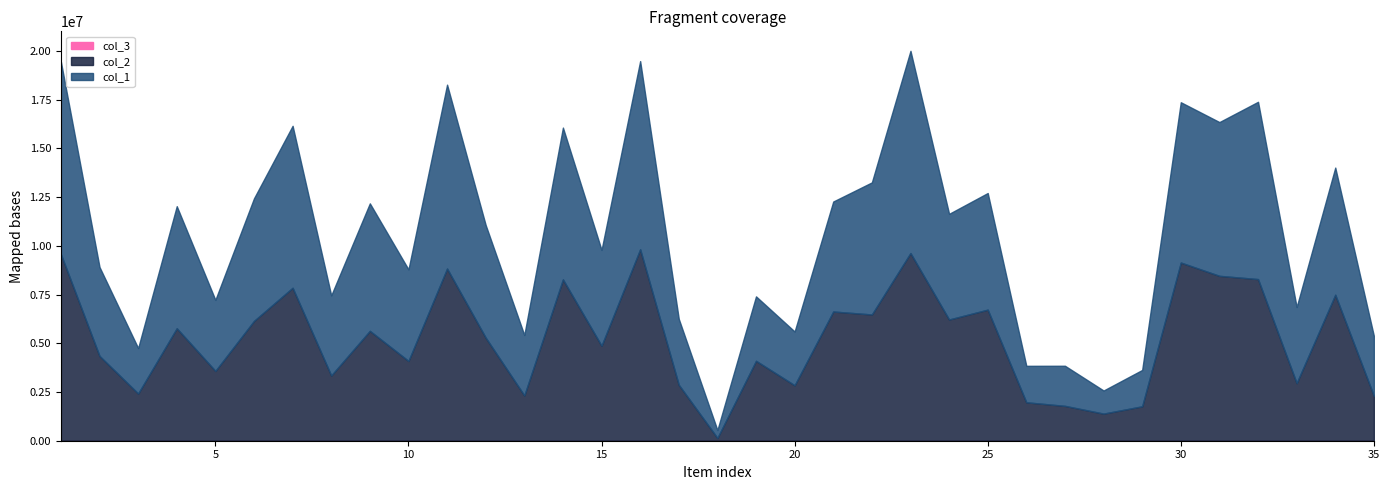

What are all the series names shown in the legend?

col_1, col_2, col_3